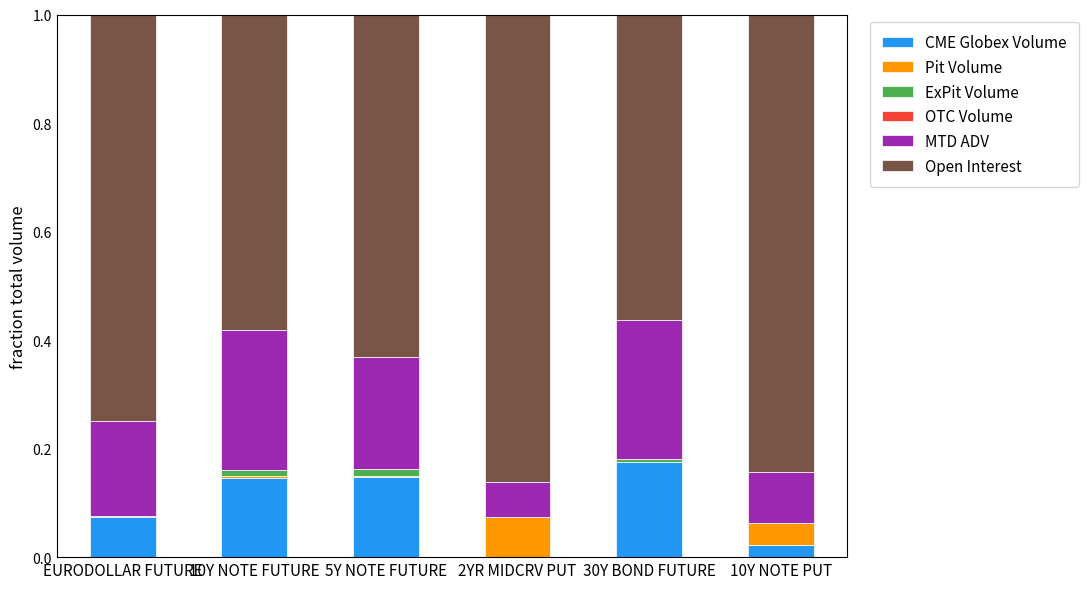

Does the chart contain stacked bars?

Yes